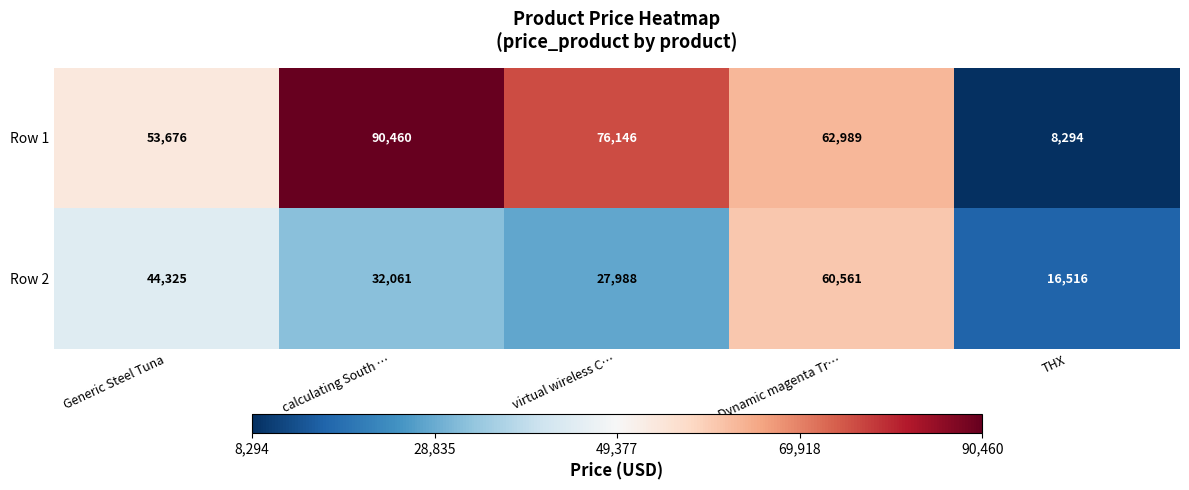

Which series changed the most between Generic Steel Tuna and Dynamic magenta Tr…?

Row 2